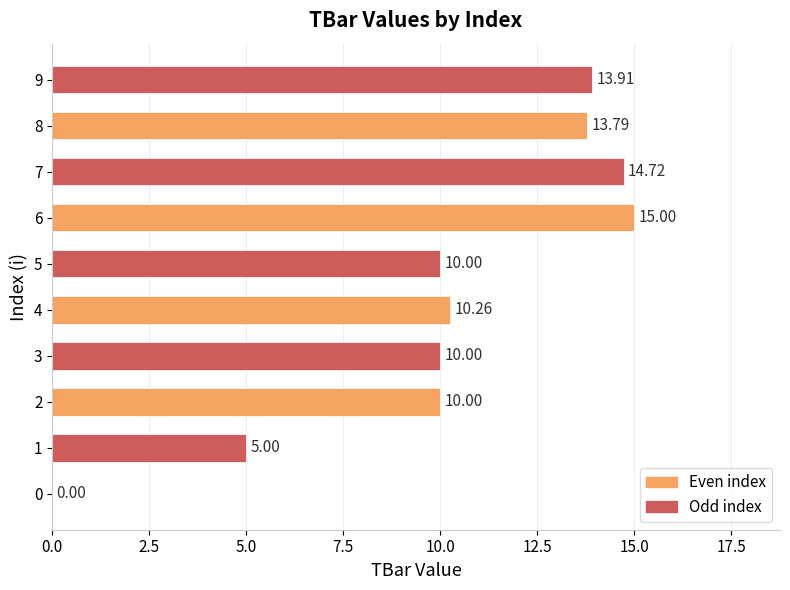

What is the change in value from 1 to 3?

+5.0